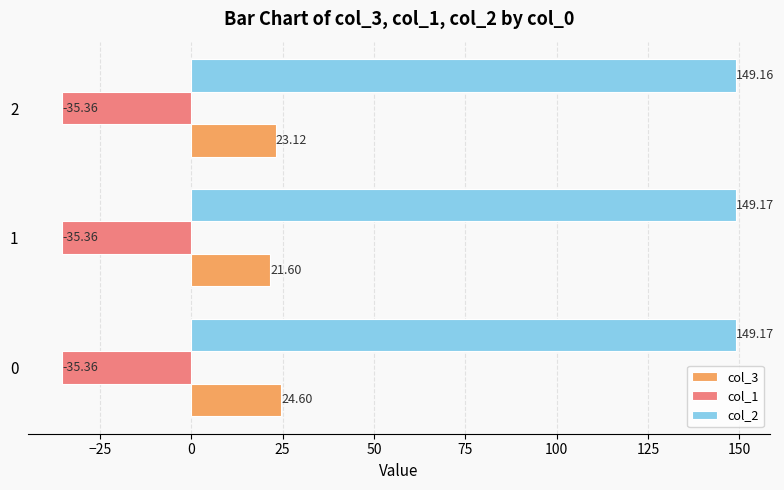

Which series has the largest range (max minus min)?

col_3